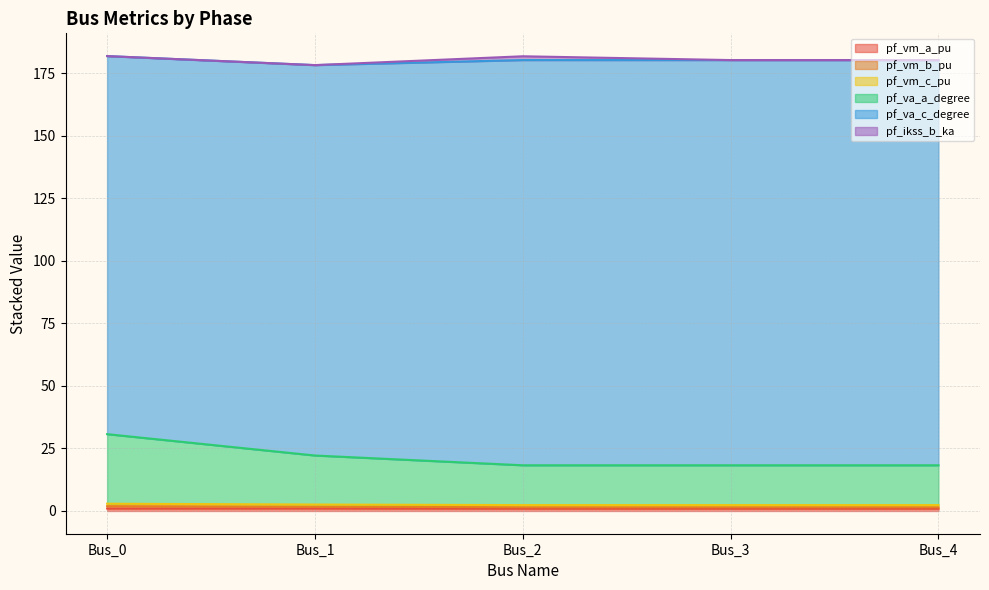

True or false: pf_va_a_degree and pf_va_c_degree cross at least once.

False